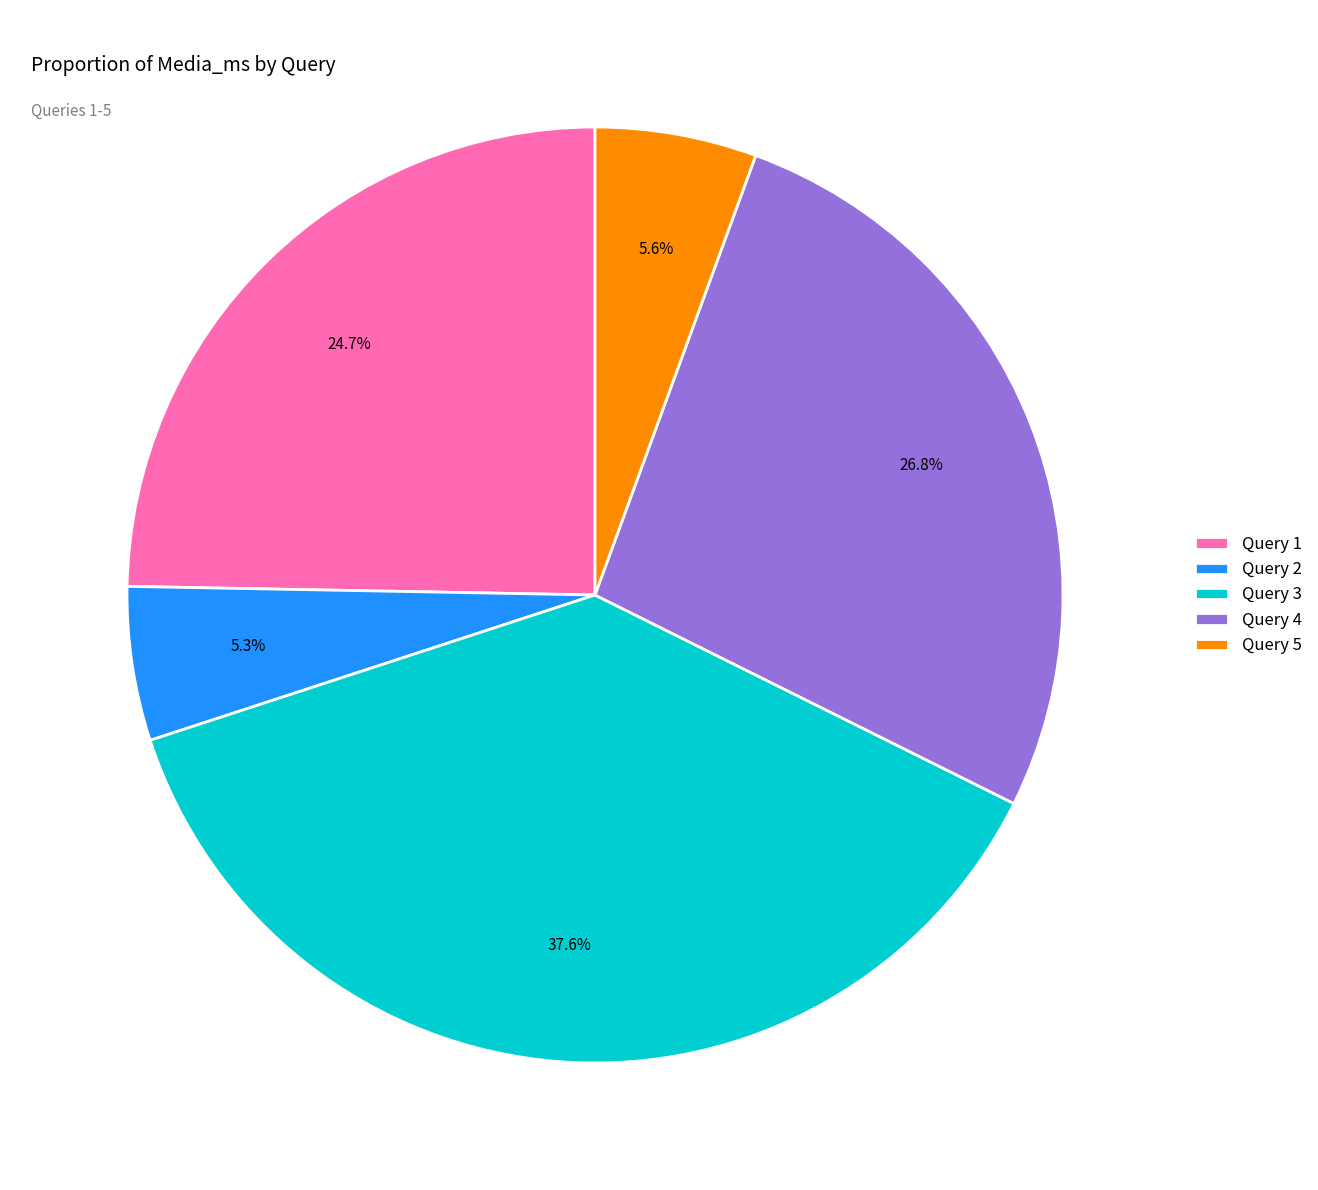

To the nearest percent, what is the difference between the Query 1 and Query 2 slice percentages?

19%